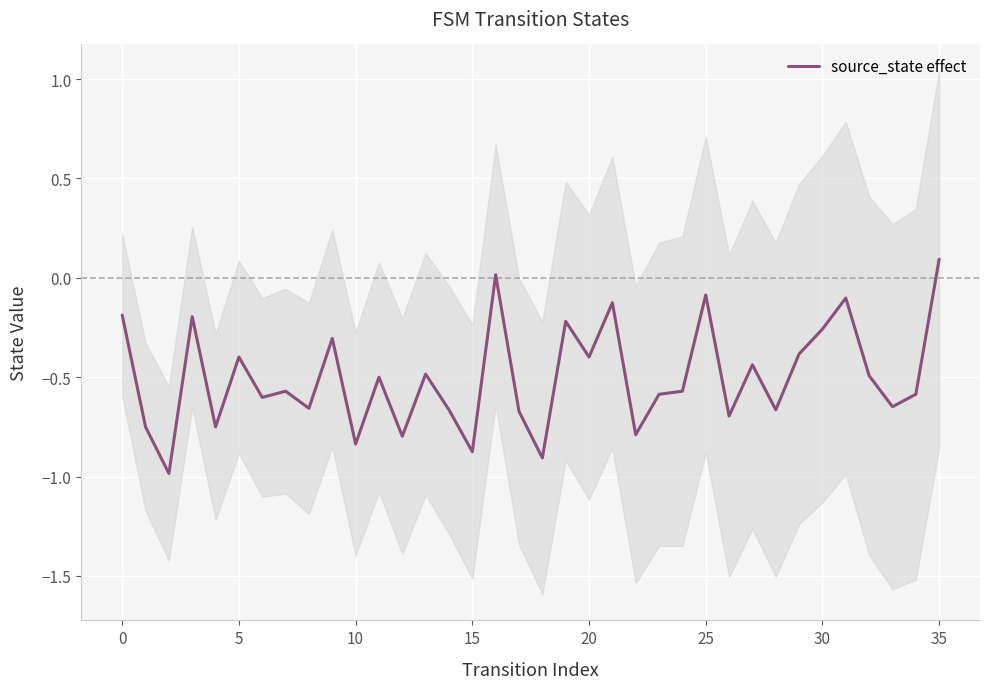

Is it true that source_state effect equals -0.1 at 20?

False